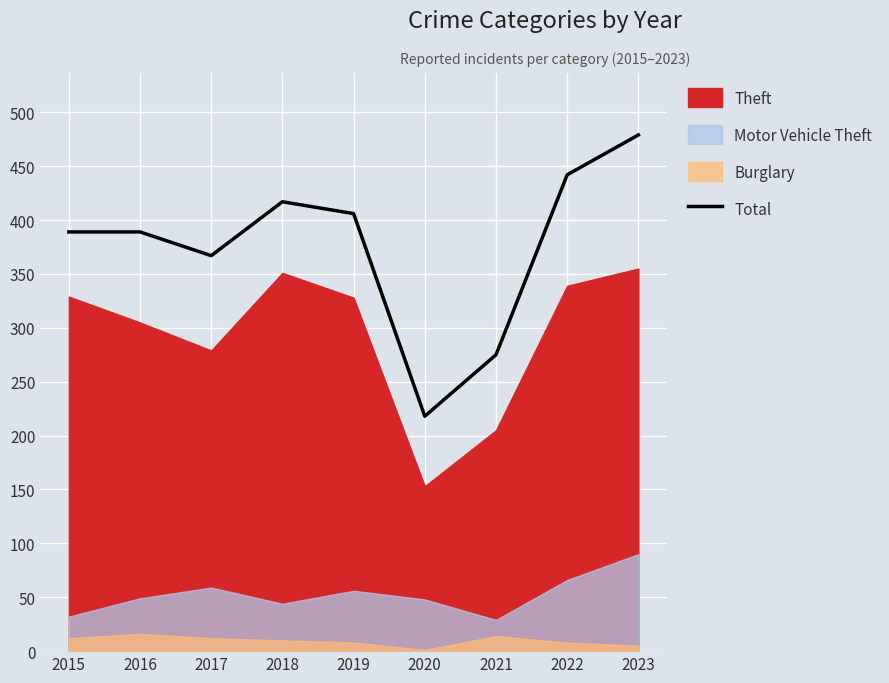

Is it true that the value at 2020 is 382?

False